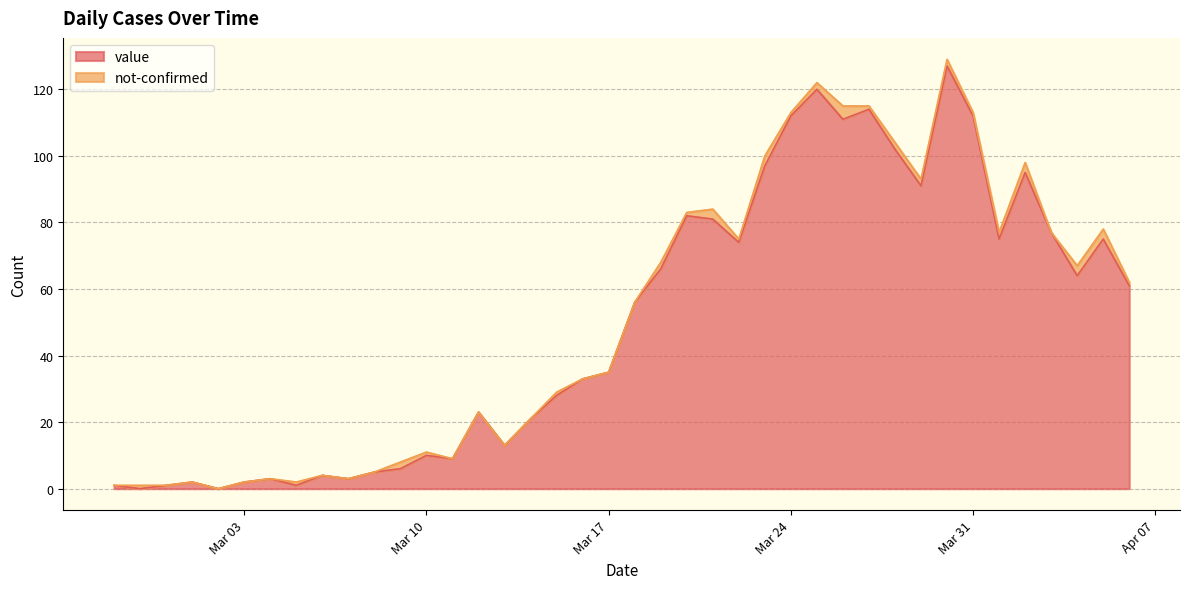

Which label corresponds to the smallest value in the chart?

2020-02-28